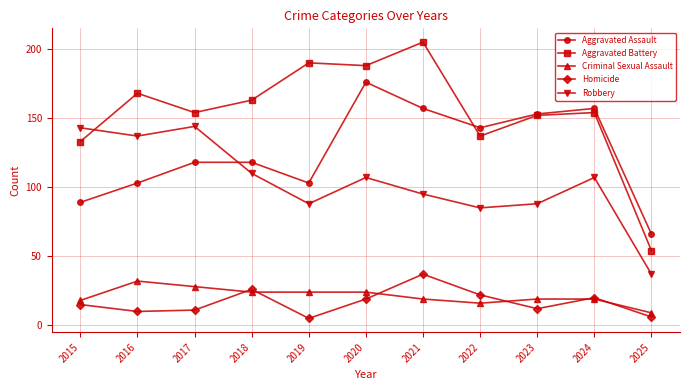

What are all the series names shown in the legend?

Aggravated Assault, Aggravated Battery, Criminal Sexual Assault, Homicide, Robbery